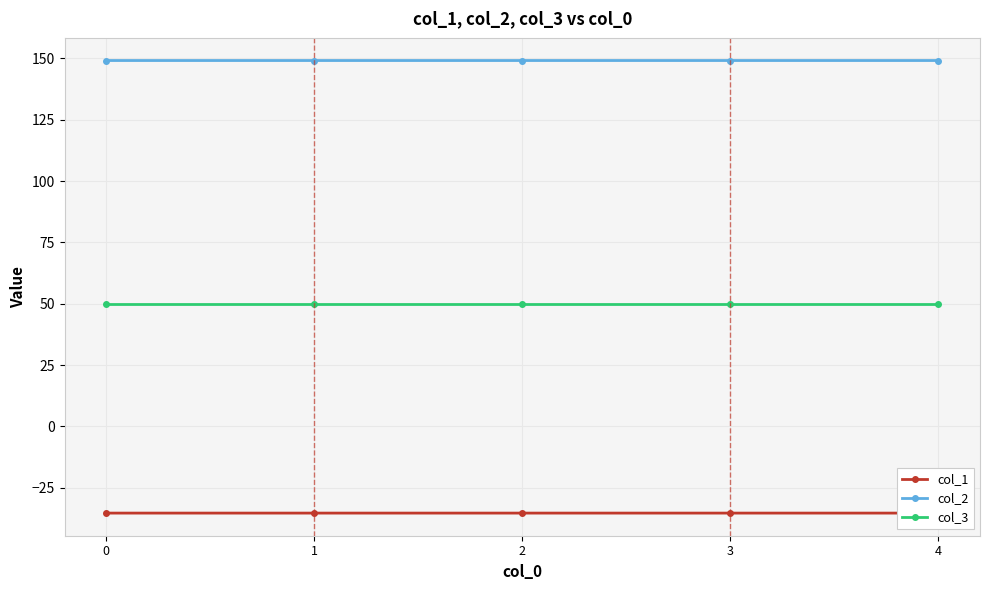

Reading left to right, transcribe all the data shown in this chart.

col_1: 0=-35.4	1=-35.4	2=-35.4	3=-35.4	4=-35.4
col_2: 0=149.2	1=149.2	2=149.2	3=149.2	4=149.2
col_3: 0=50.0	1=50.0	2=50.0	3=50.0	4=50.0